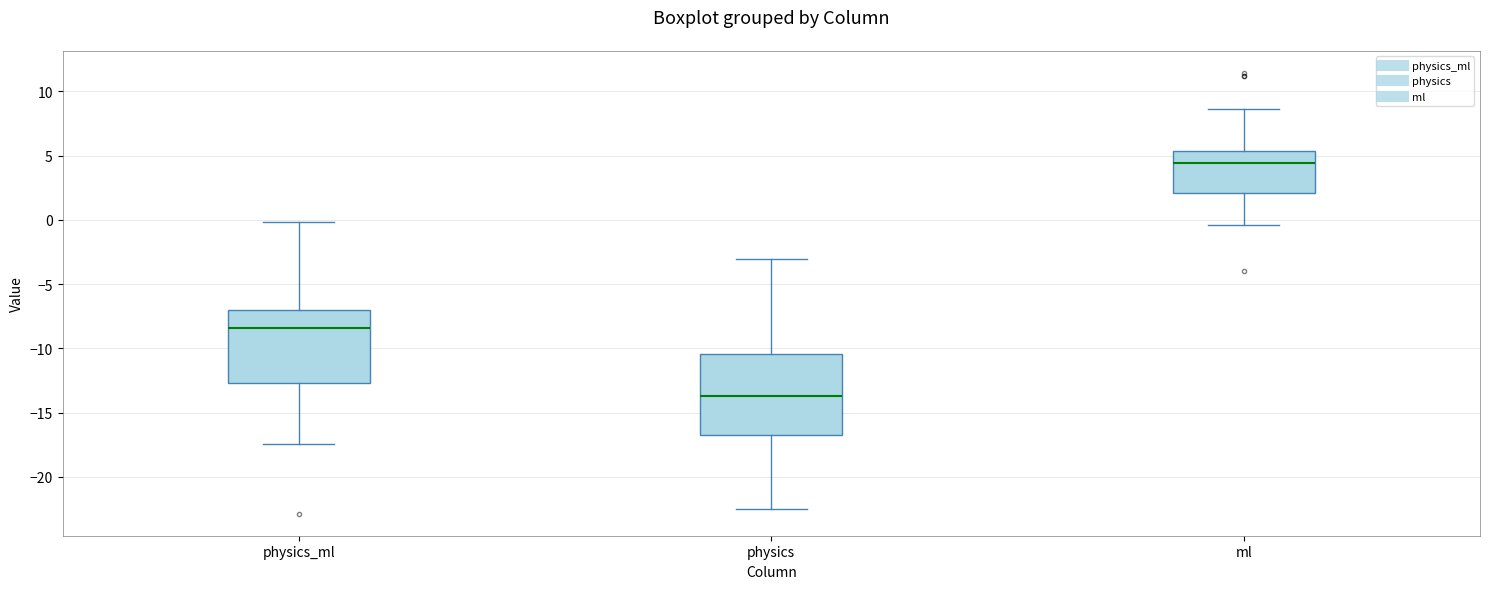

Comparing the boxes themselves (not the whiskers), which one is the tallest?

physics